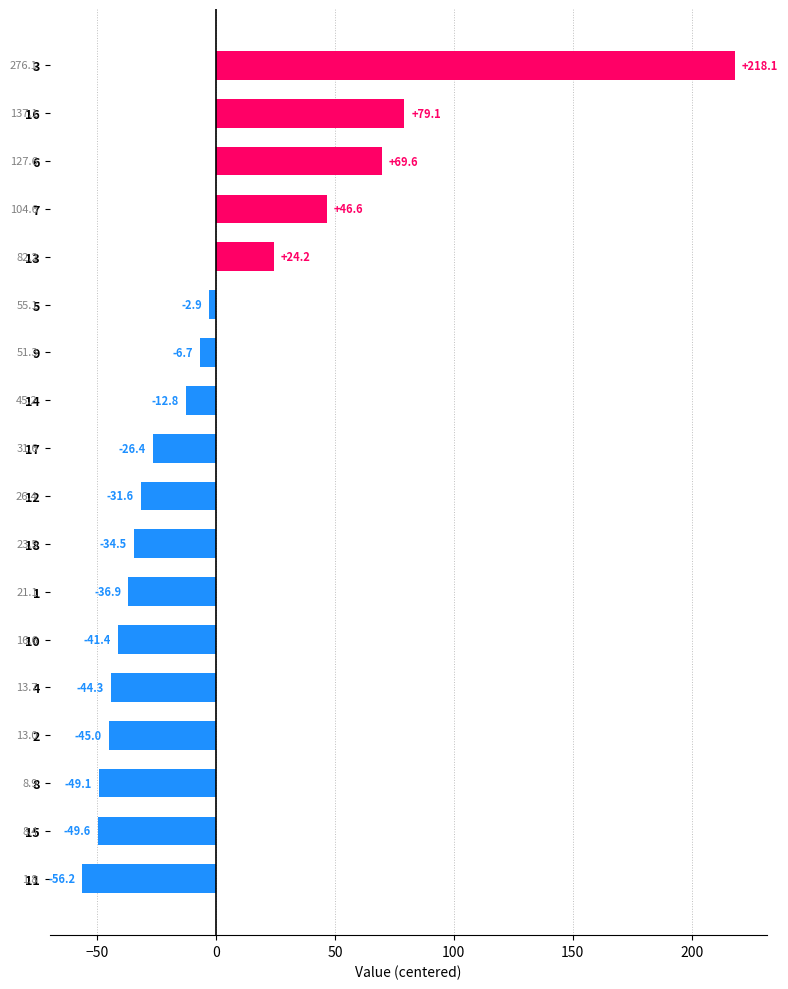

What is the maximum value shown in the chart?

218.1